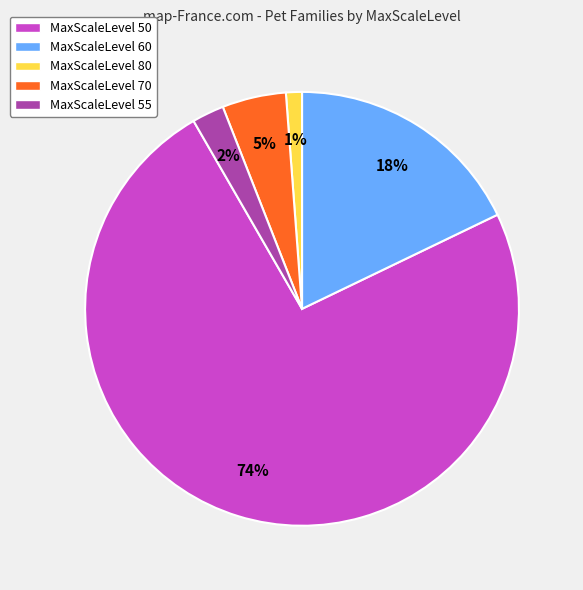

To the nearest percent, what is the difference between the largest and smallest slice percentages?

73%